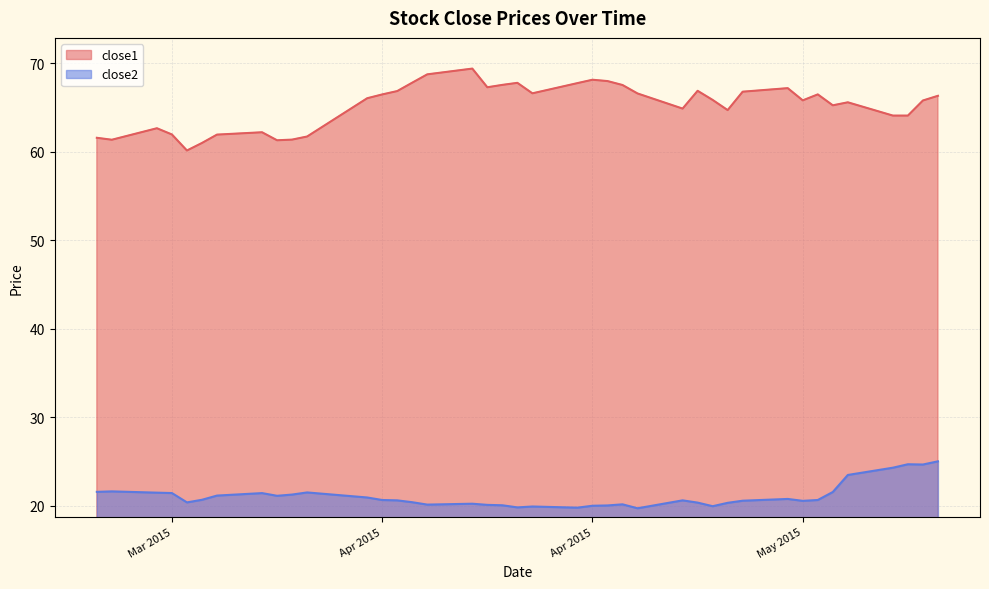

Rank the series by their maximum value, from lowest to highest.

close2, close1